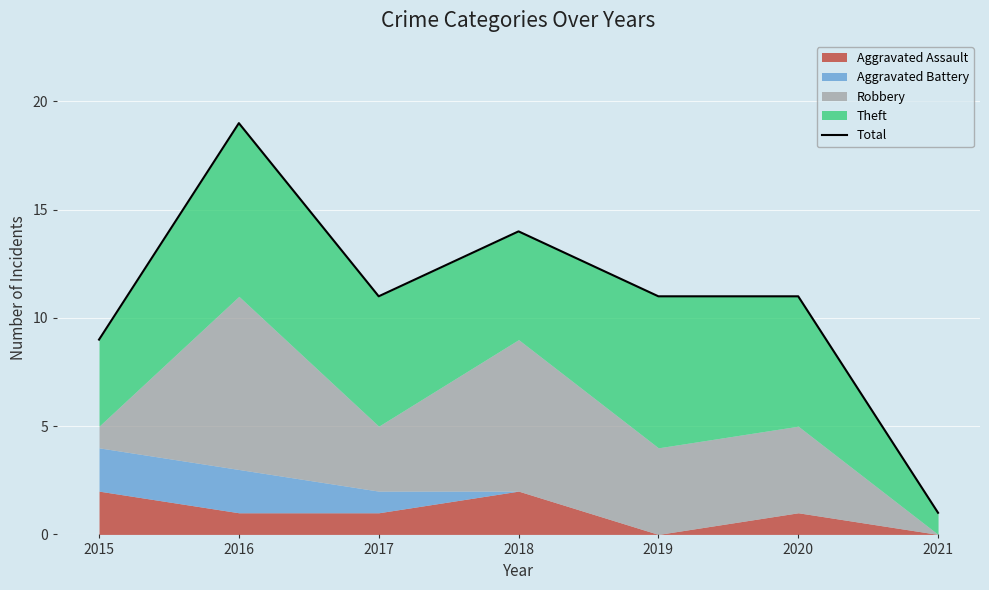

Rank the categories by value from highest to lowest.

2016, 2018, 2017, 2019, 2020, 2015, 2021